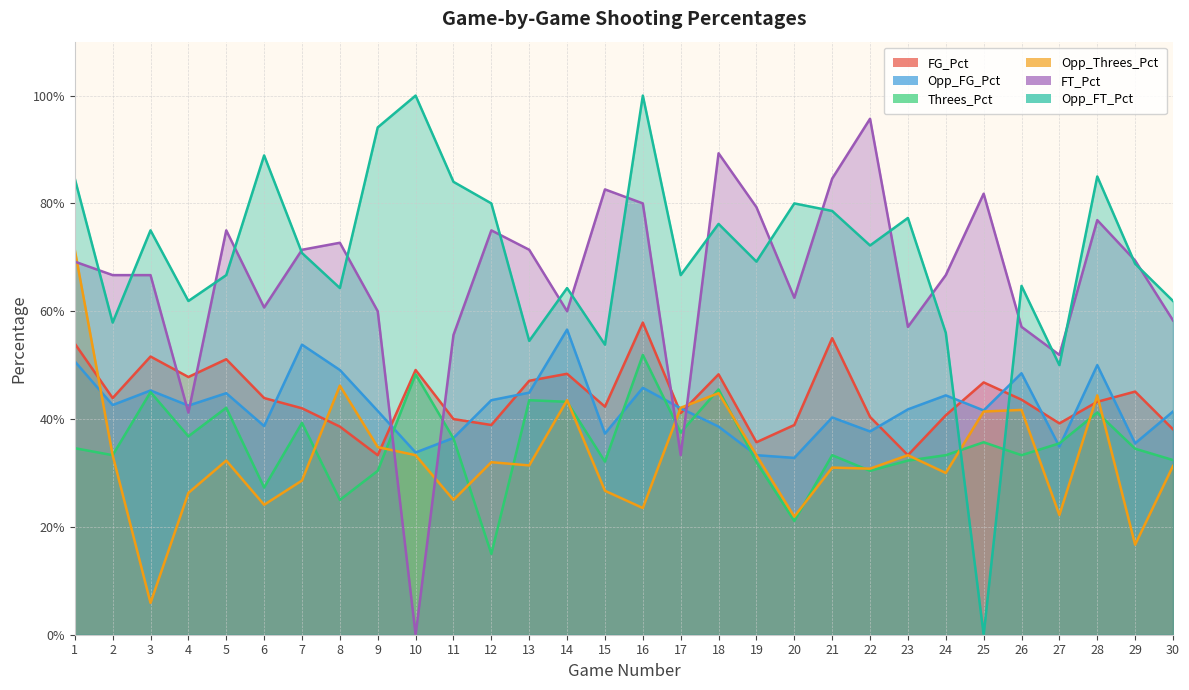

What is the approximate value of Opp_FG_Pct at 9?

0.4